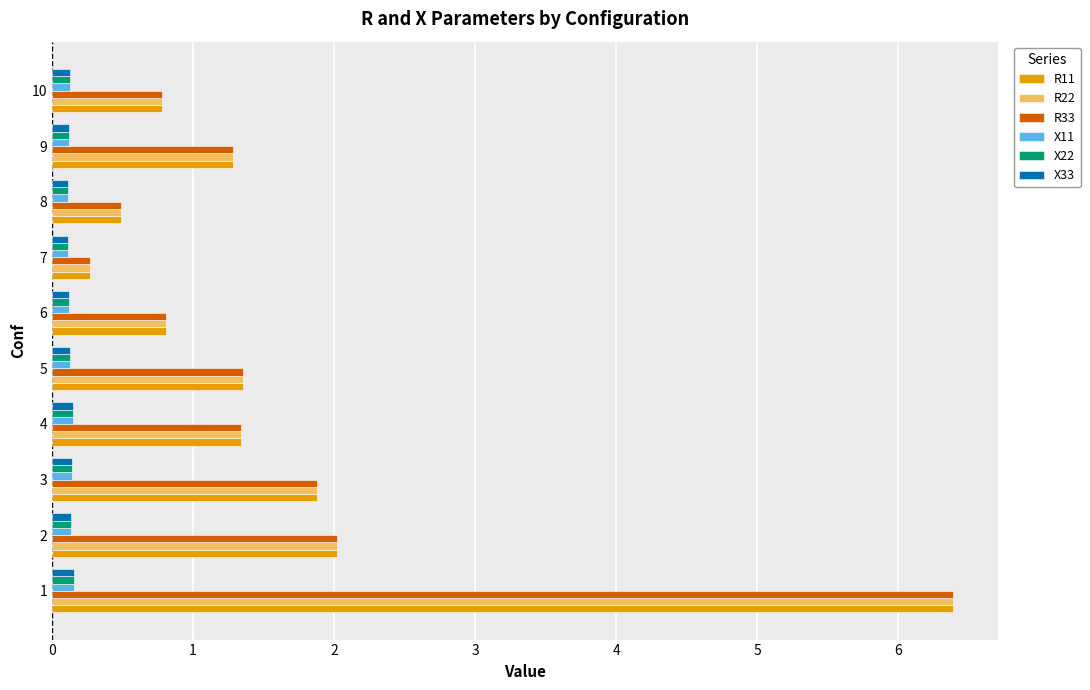

At which label is R22 closest to 3?

2